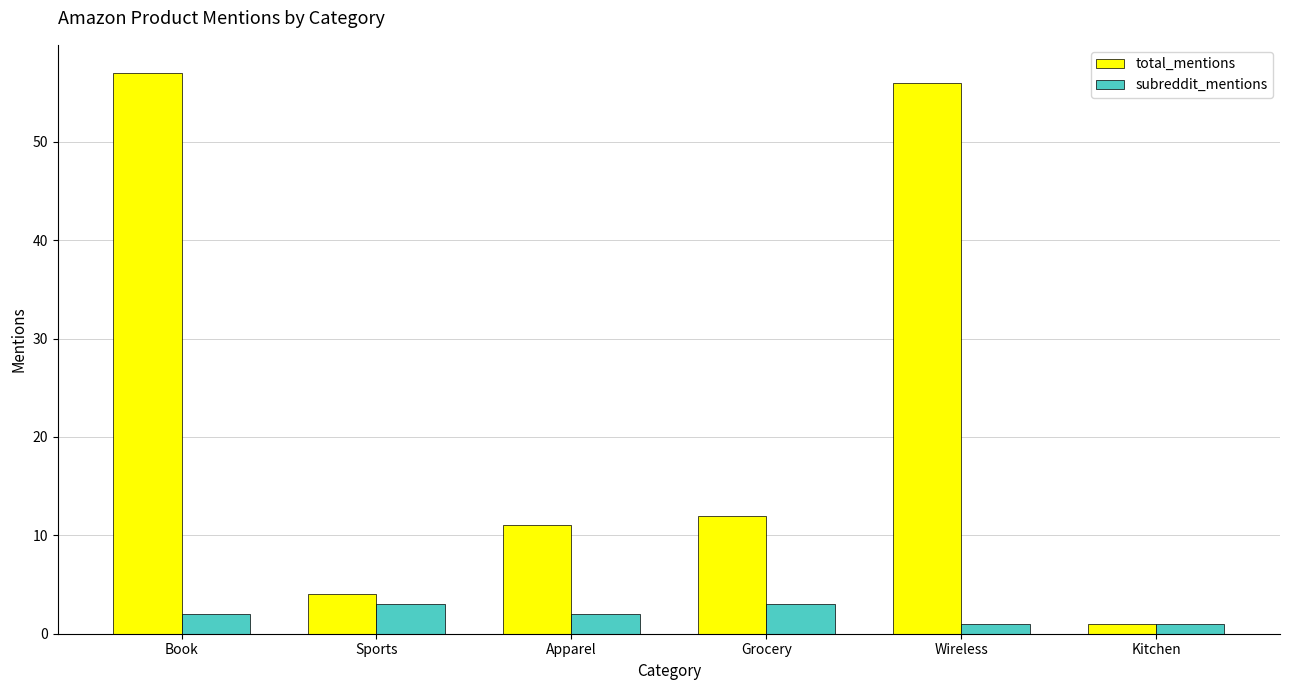

How many groups of bars are there?

6